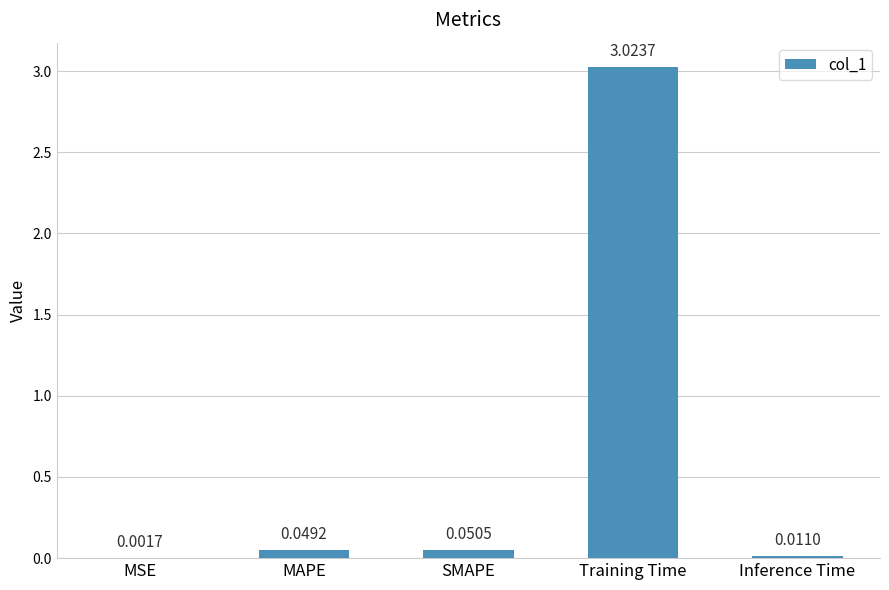

How many data points does each series have?

5